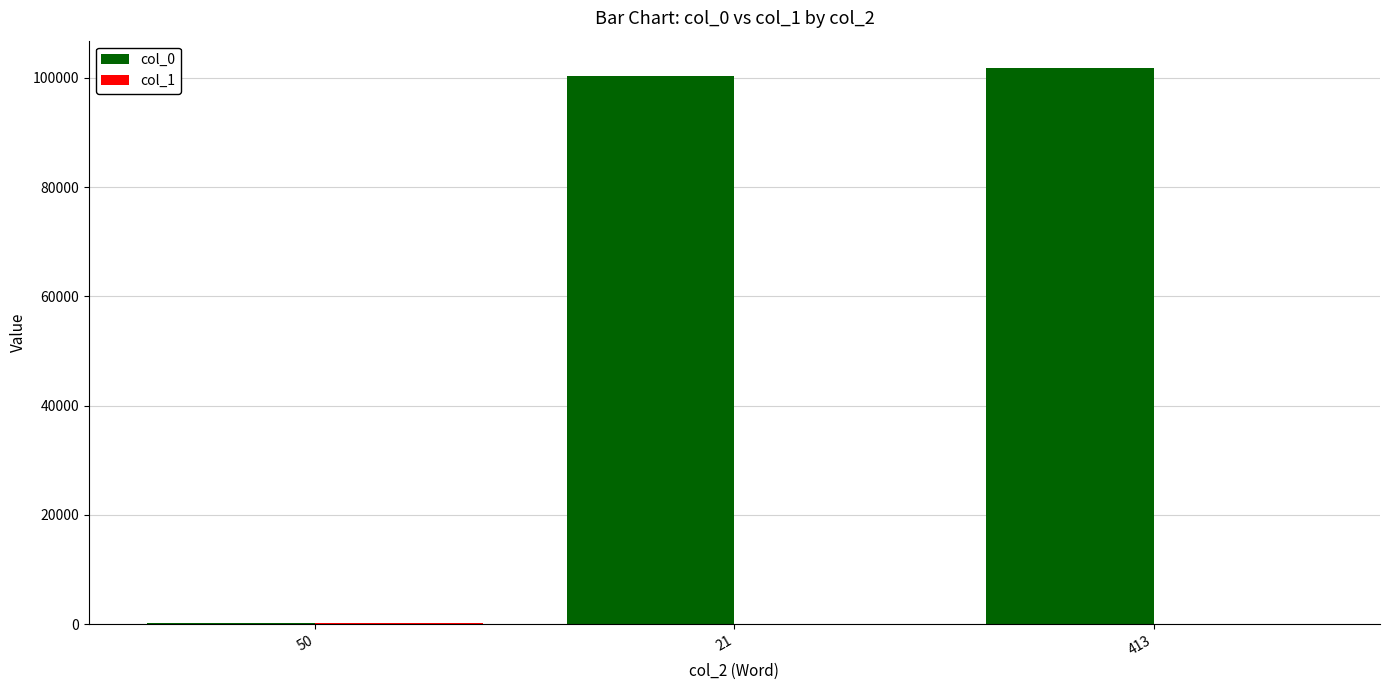

What is the approximate value of col_0 at 50?

143.0